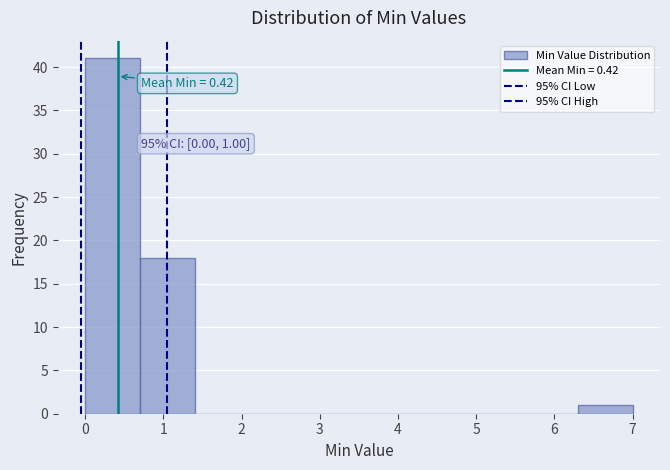

Over which range of the x-axis is the bar tallest?

0.0 to 0.7